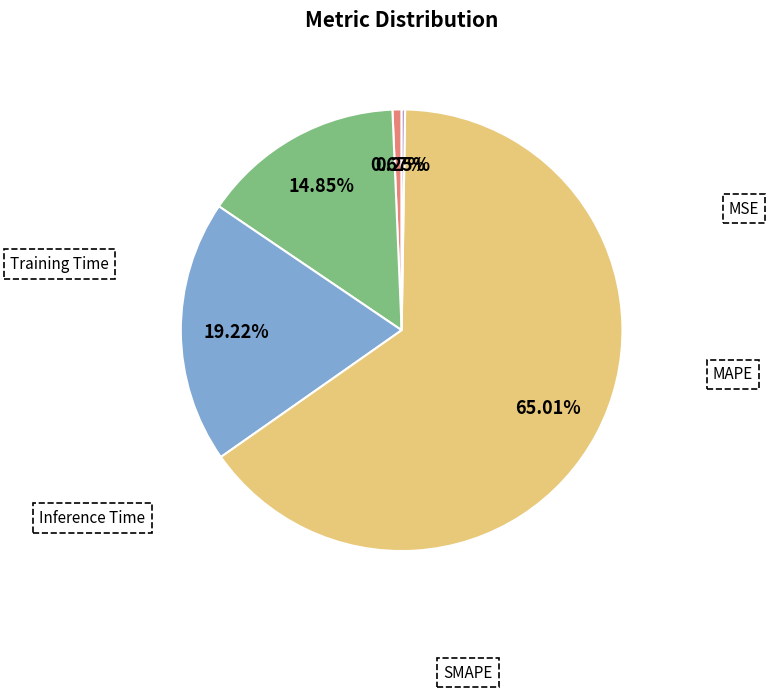

Does Inference Time represent more than half of the total?

No